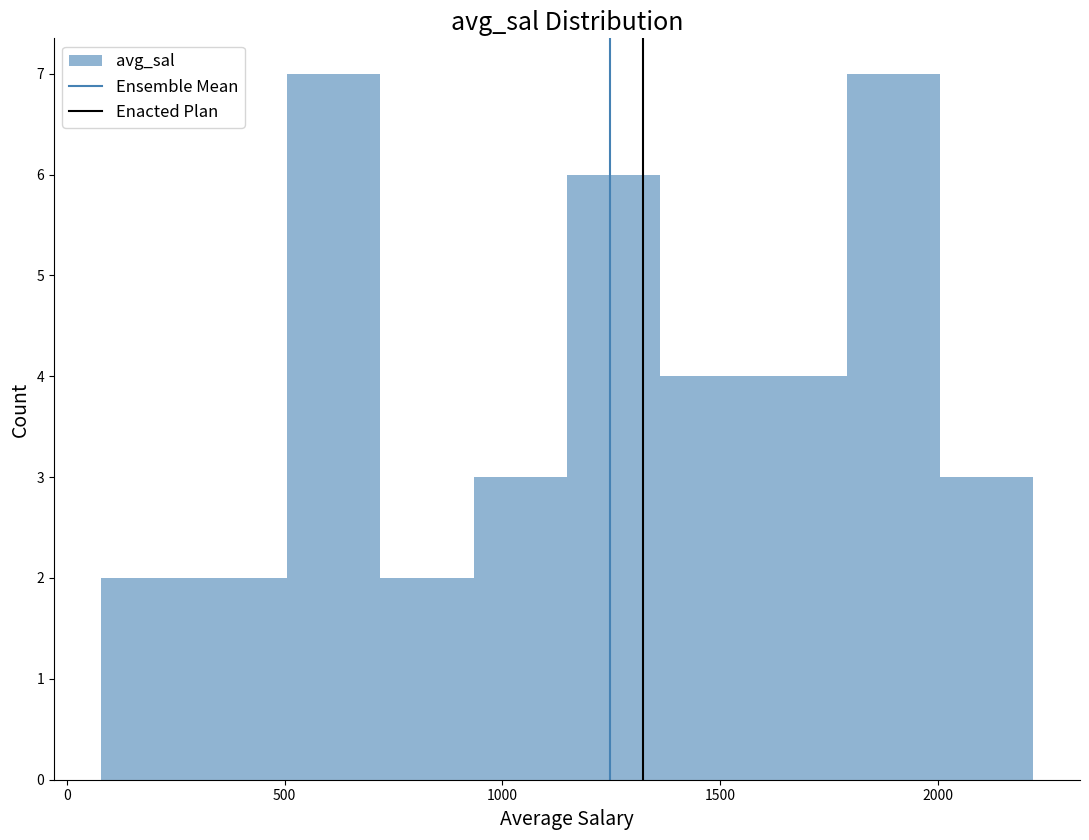

How tall is the bar that spans 1800 to 2000 on the x-axis? Neither the bar edges nor the heights are printed on the chart, so give them approximately, as read against the axes.

7